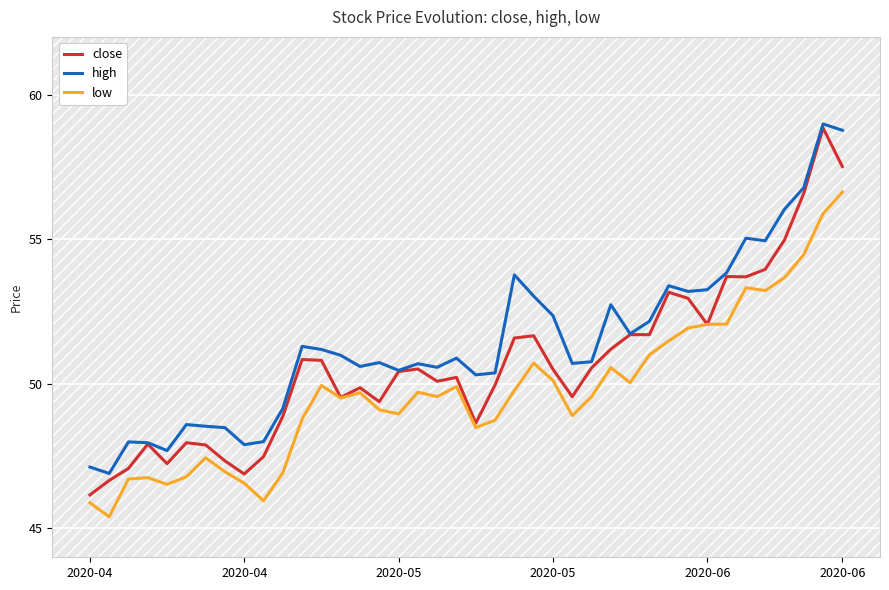

Which series has the largest total across all categories?

high